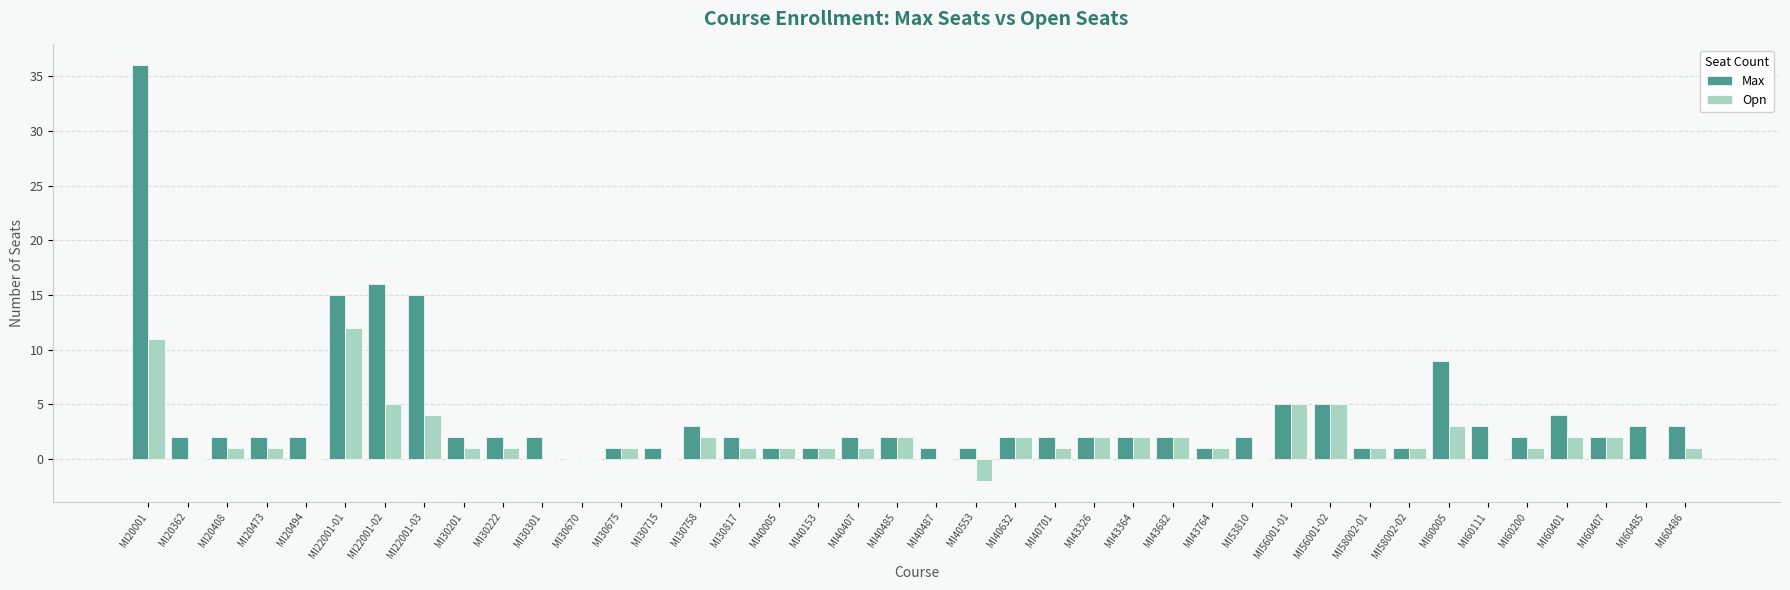

Which series has the largest range (max minus min)?

Max